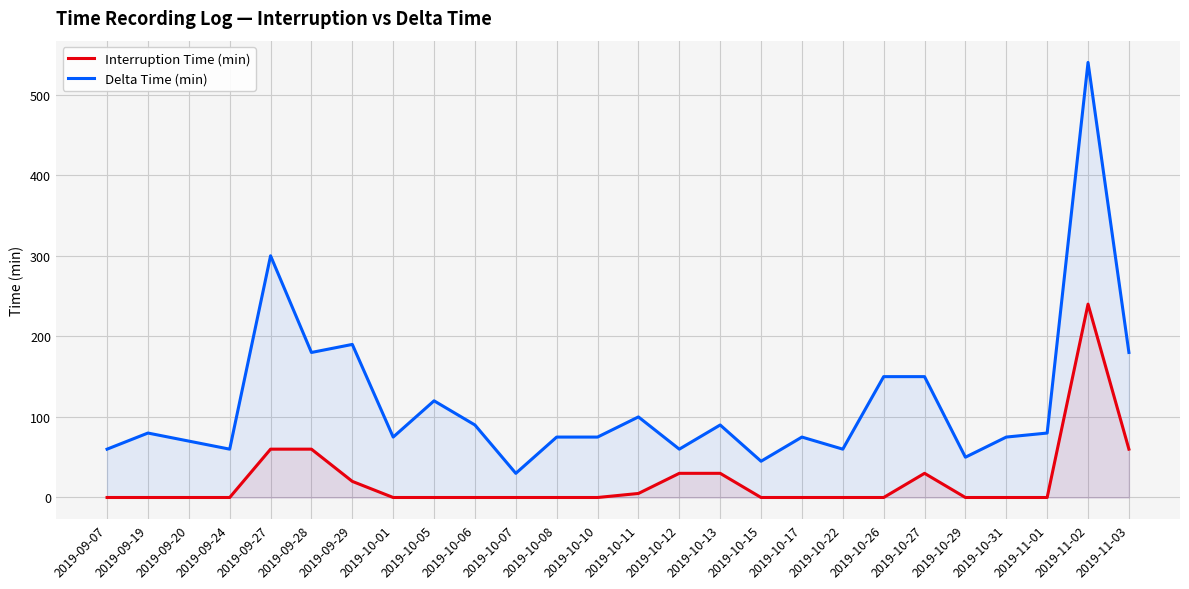

At how many categories does at least one series exceed 96?

9